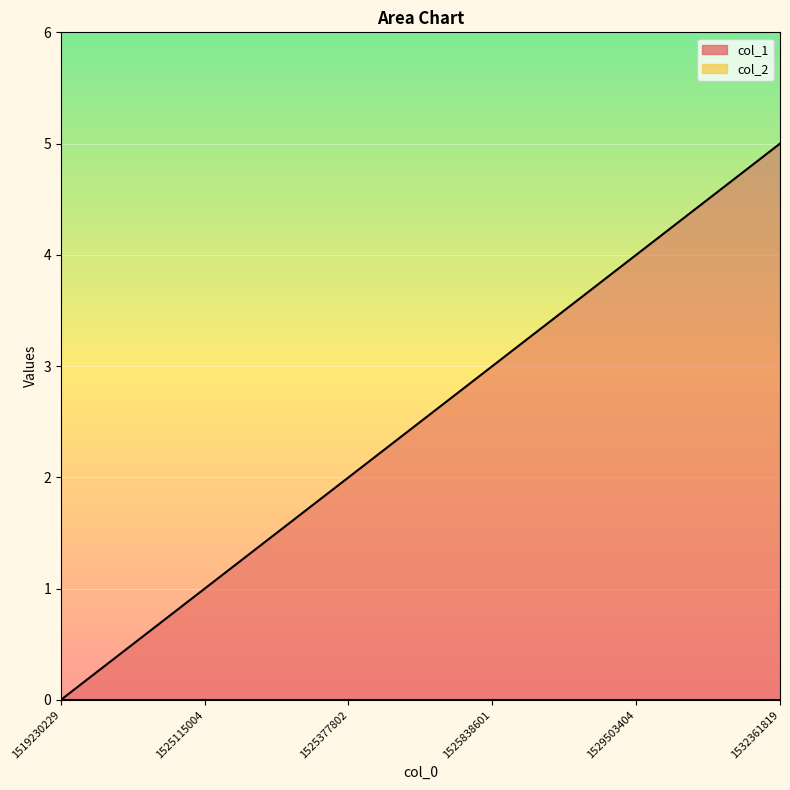

What is the difference between the values at 1519230229 and 1525115004?

1